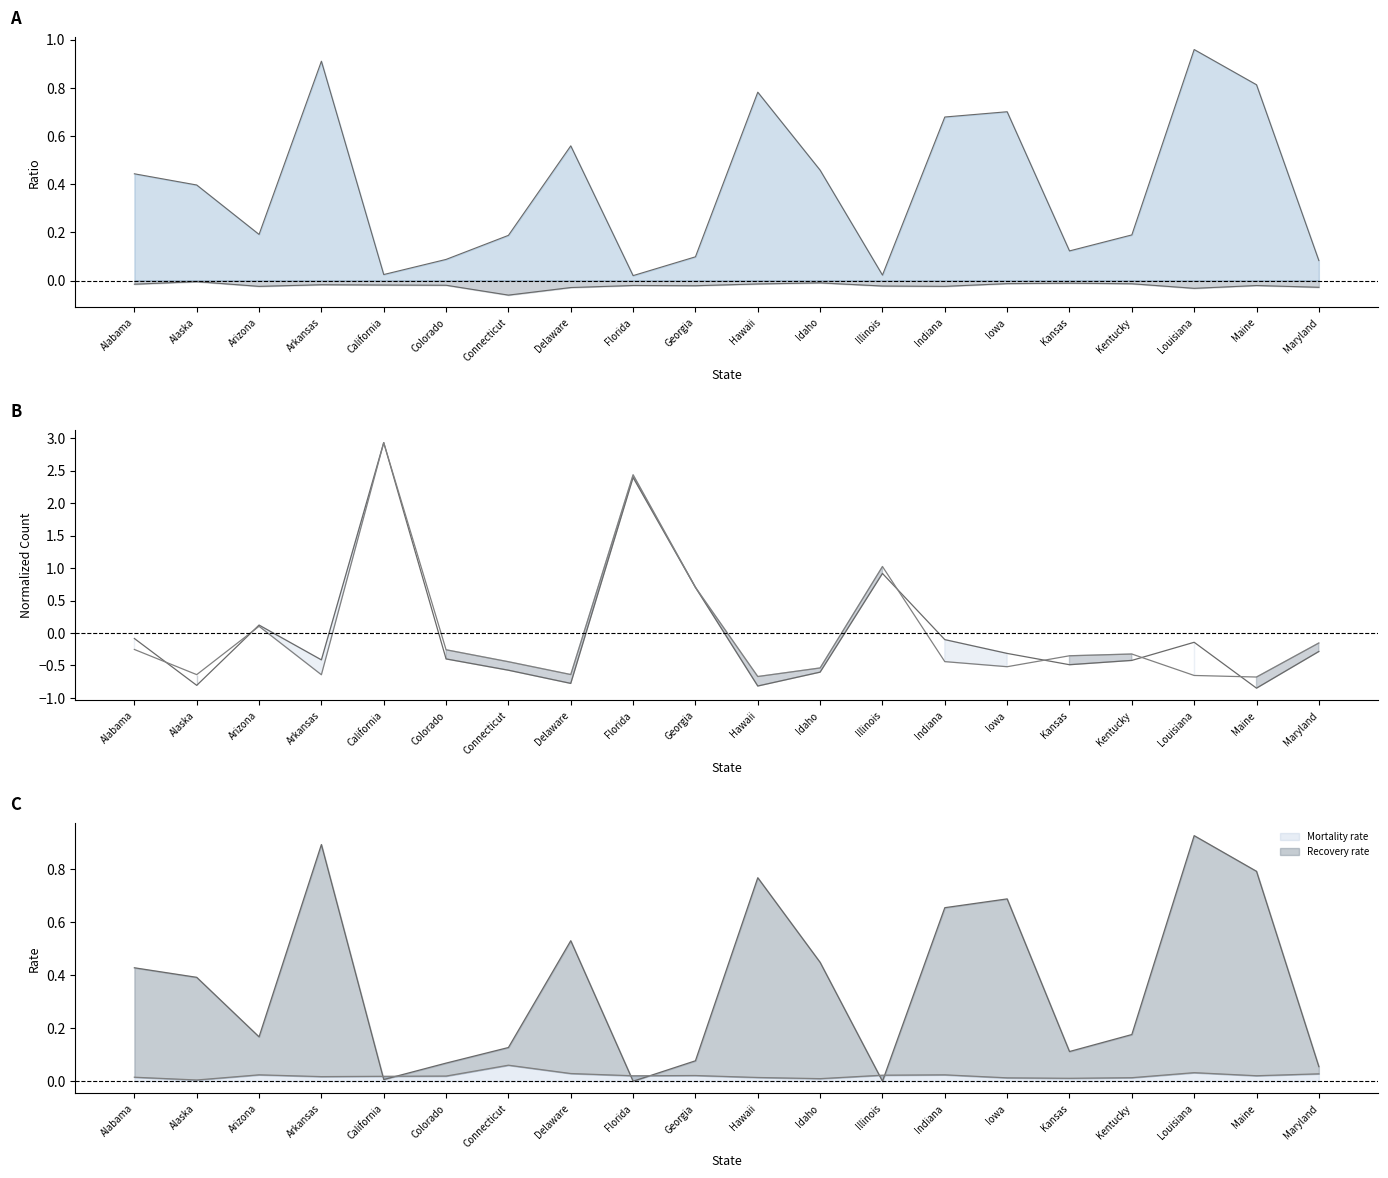

What is the label of the 20th point from the right?

Alabama